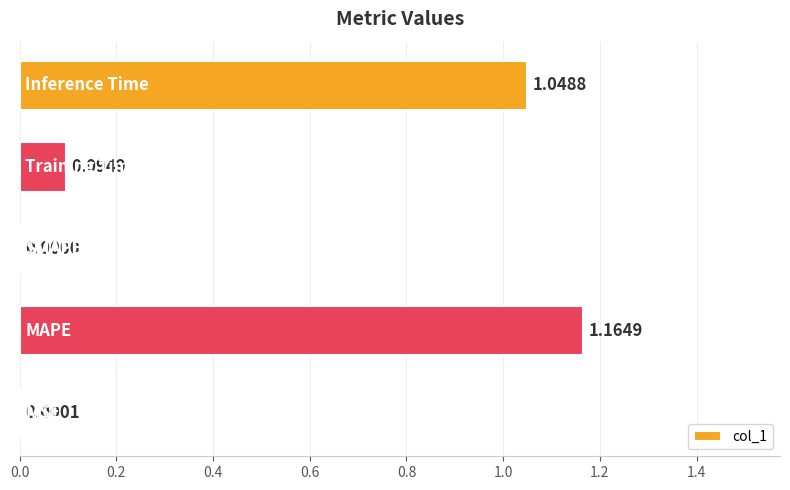

What is the sum of all values?

2.3